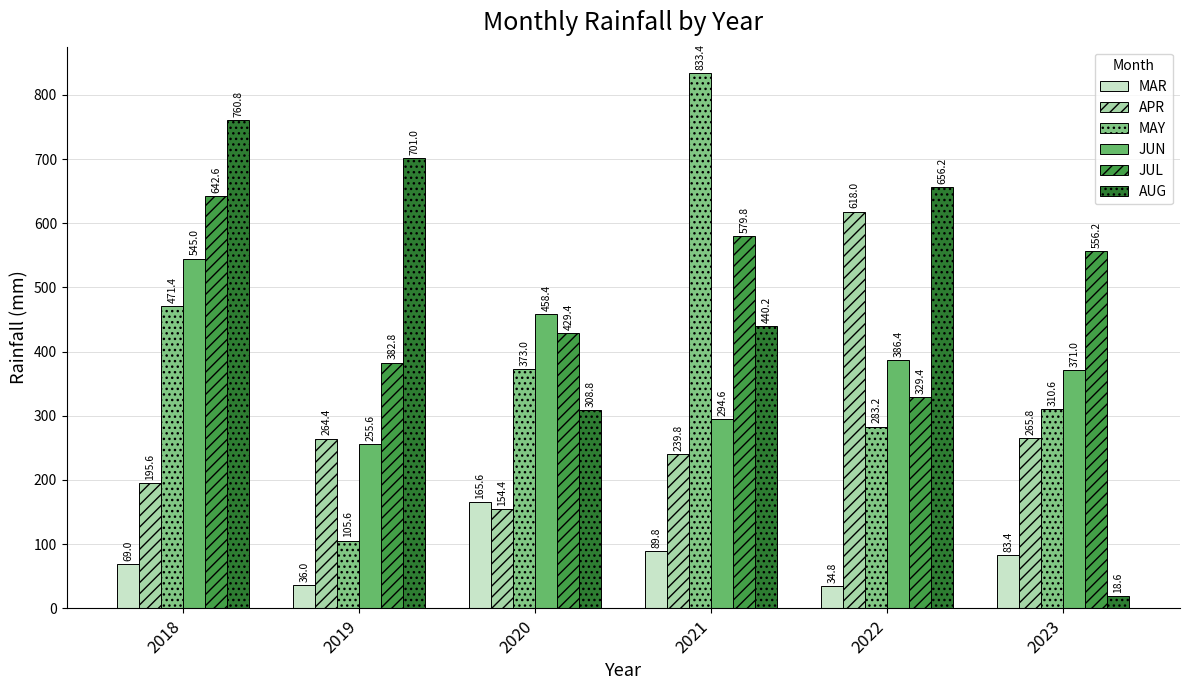

At which label does MAR reach its minimum?

2022